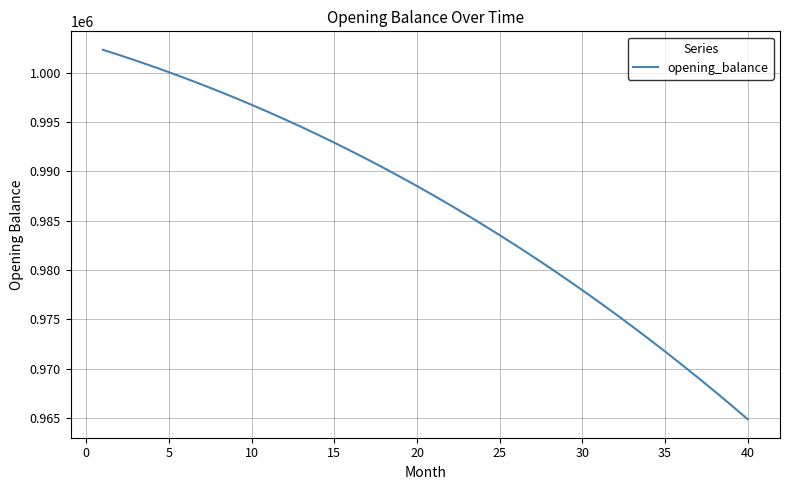

What is the smallest value displayed?

964889.2